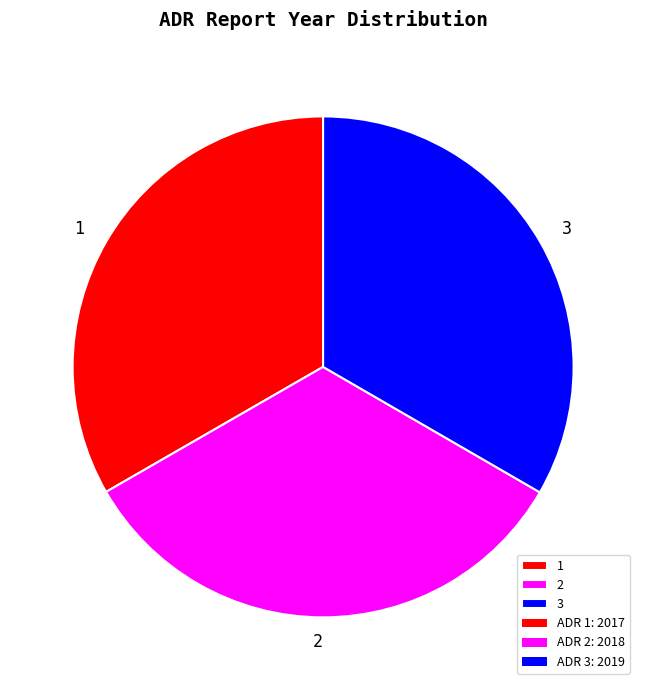

Is the sum of 3 and 2 greater than half?

Yes